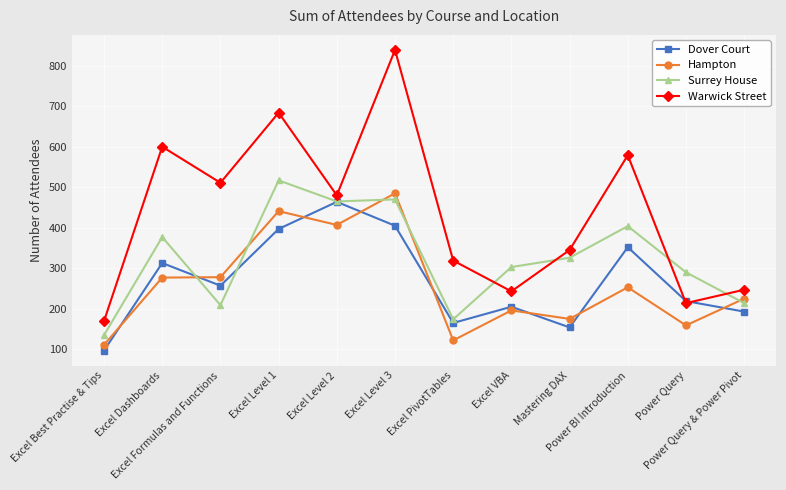

The value of Warwick Street at Excel Level 3 is 839. True or false?

True